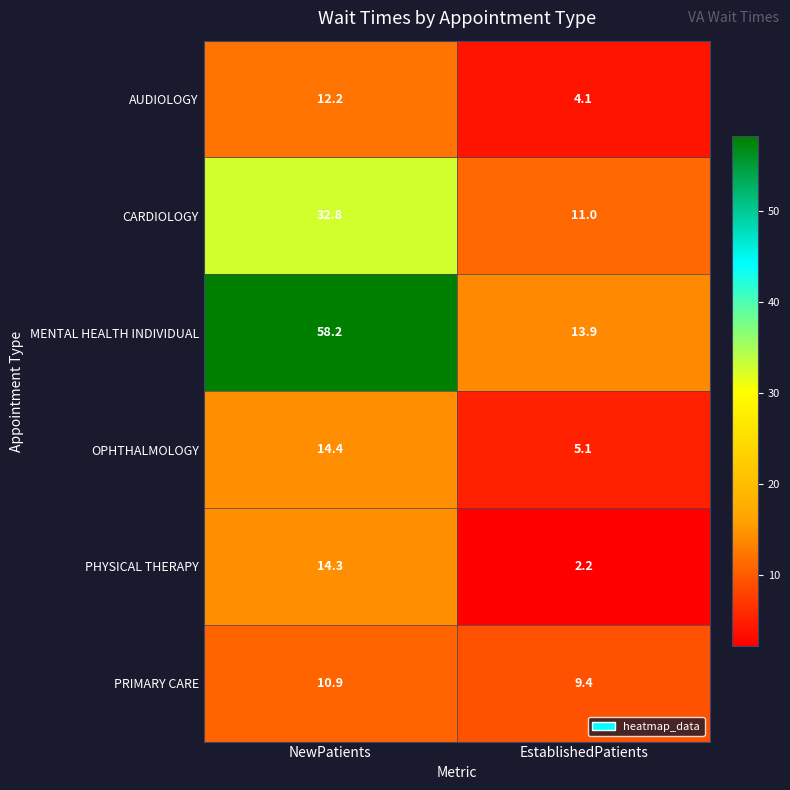

True or false: CARDIOLOGY has a value of 11.0 at EstablishedPatients.

True